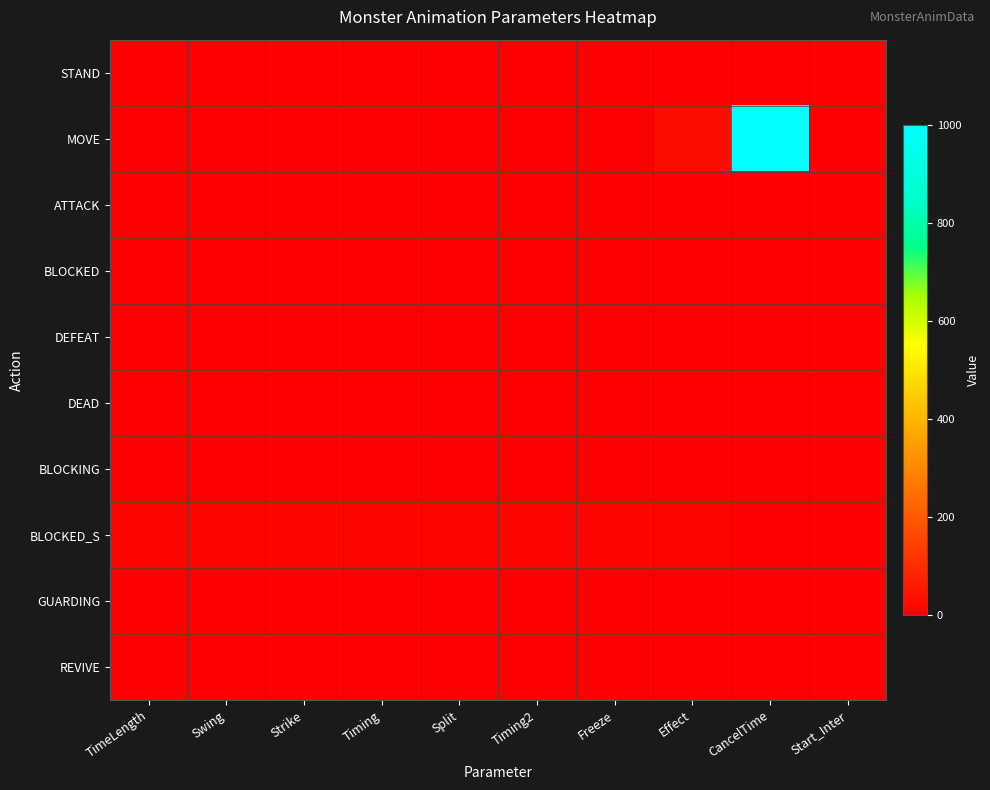

How many categories are shown in the chart?

10